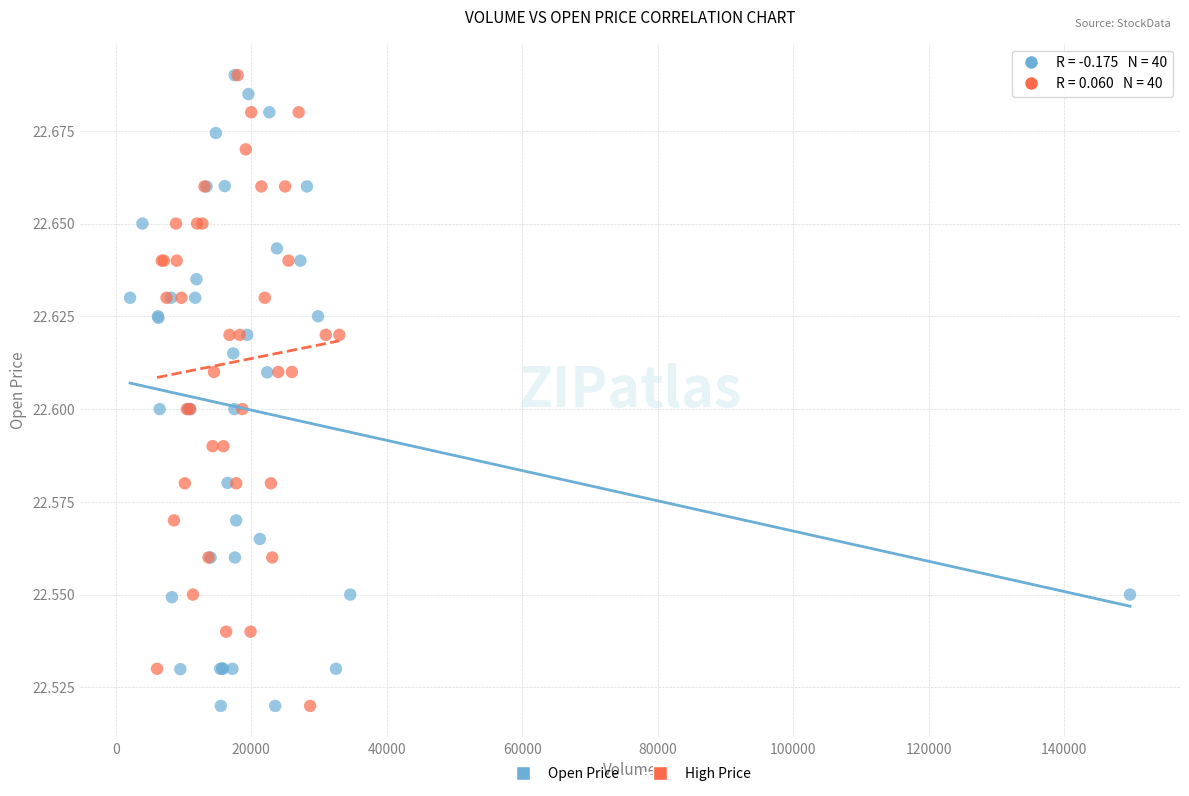

What are all the series names shown in the legend?

Open Price, High Price